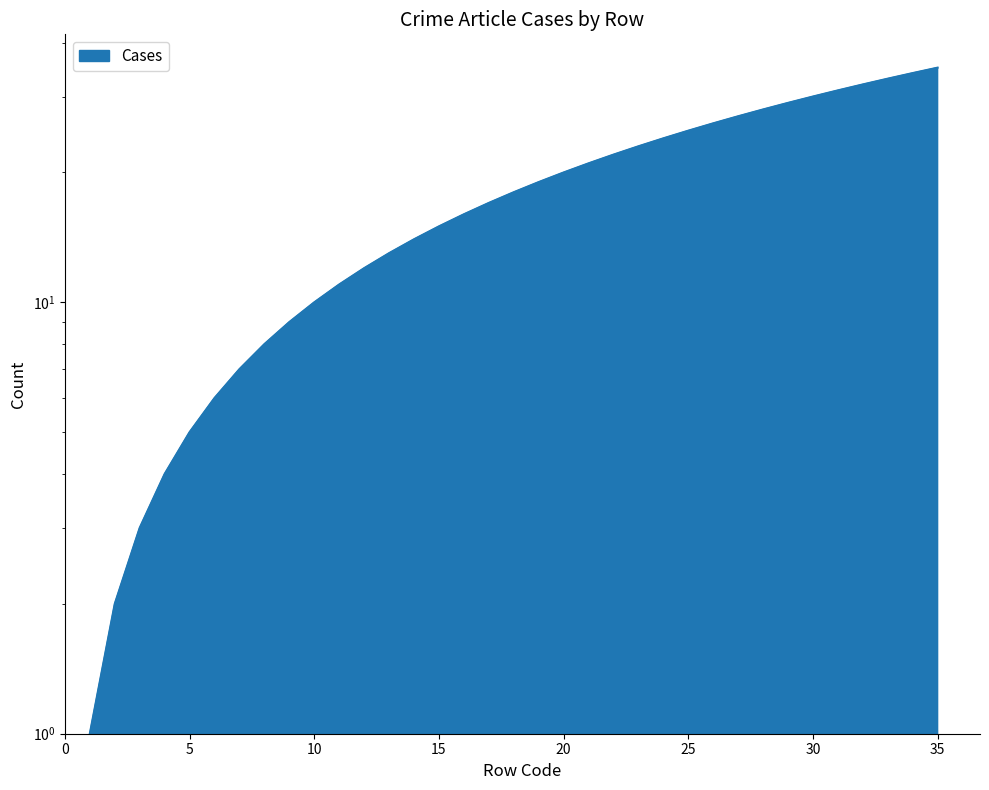

How many values are below 18?

17